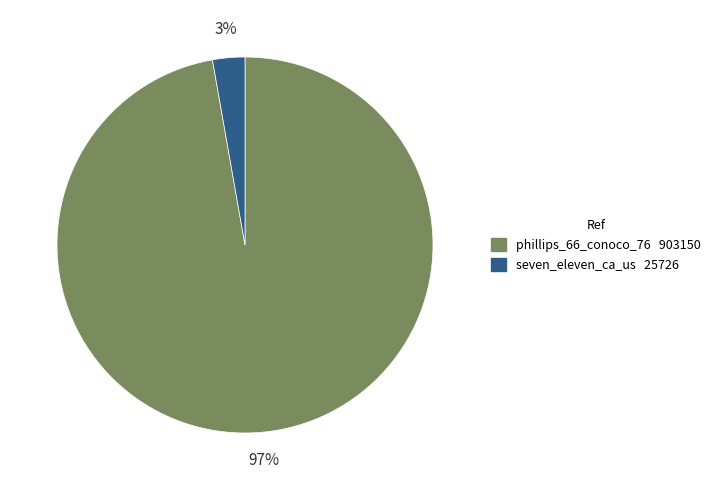

Do seven_eleven_ca_us and phillips_66_conoco_76 together represent more than half of the pie?

Yes